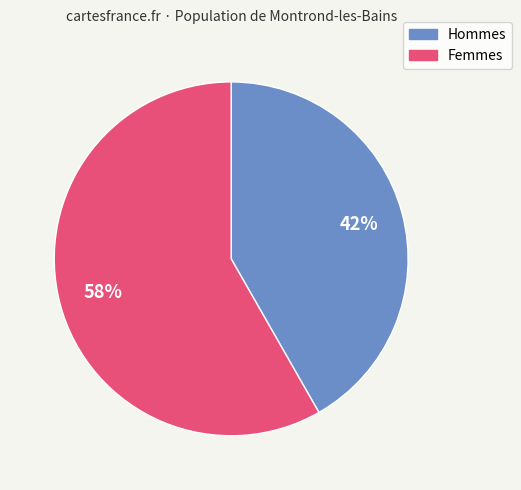

Is there any slice that represents more than half of the pie?

Yes